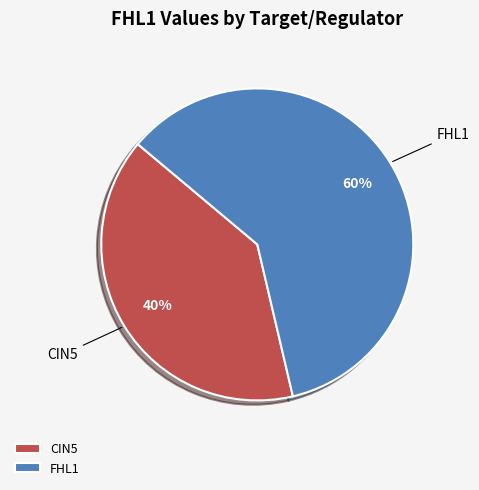

The CIN5 slice represents 40% of the pie. True or false?

True